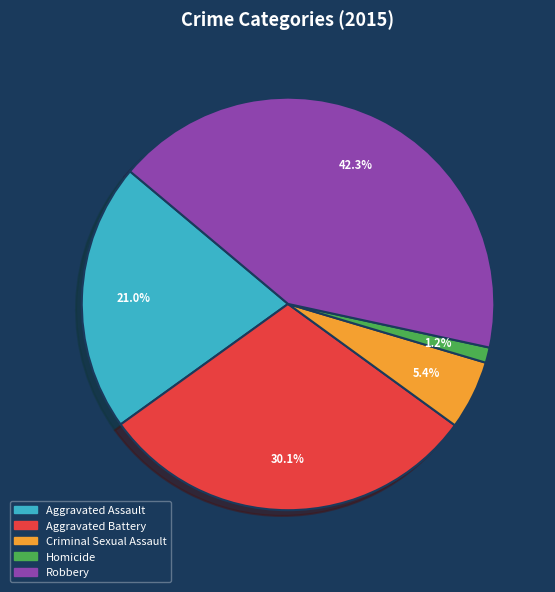

Does any single category account for the majority?

No